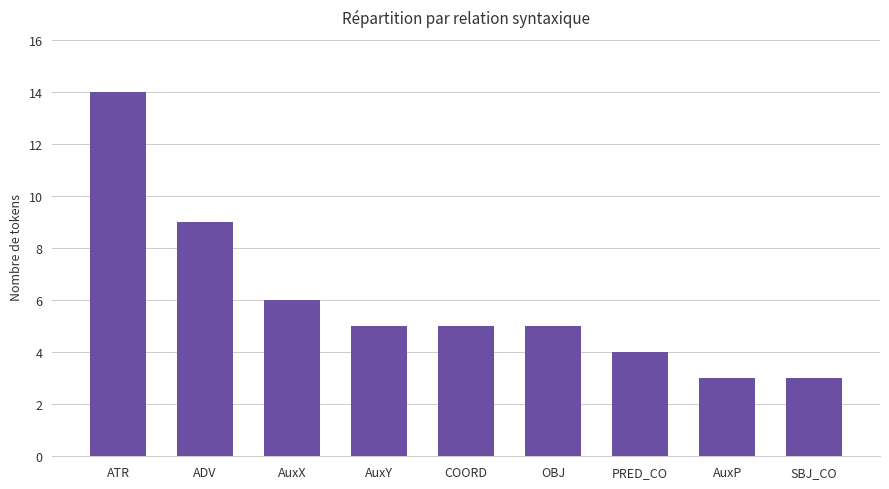

Read the value at ADV.

9